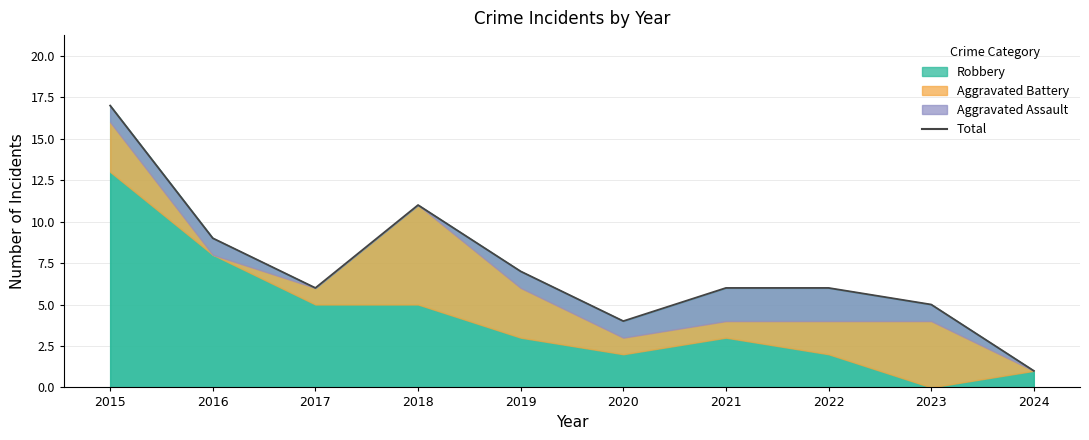

How many interior local peaks (higher than both neighbors) does the data have?

1